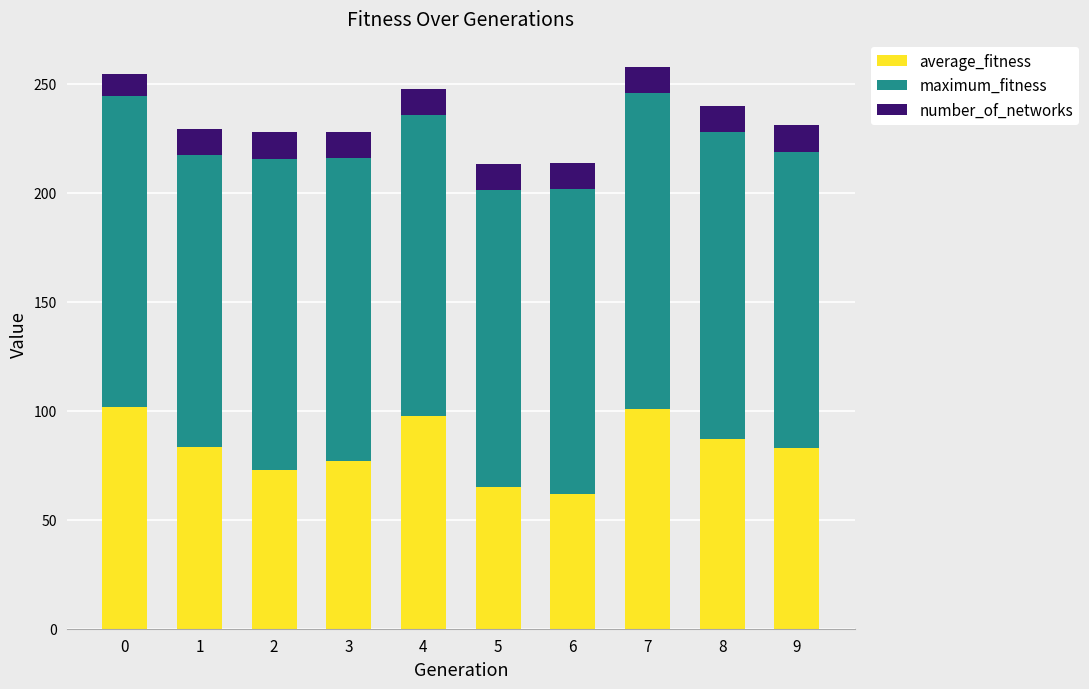

At which label does average_fitness reach its minimum?

6